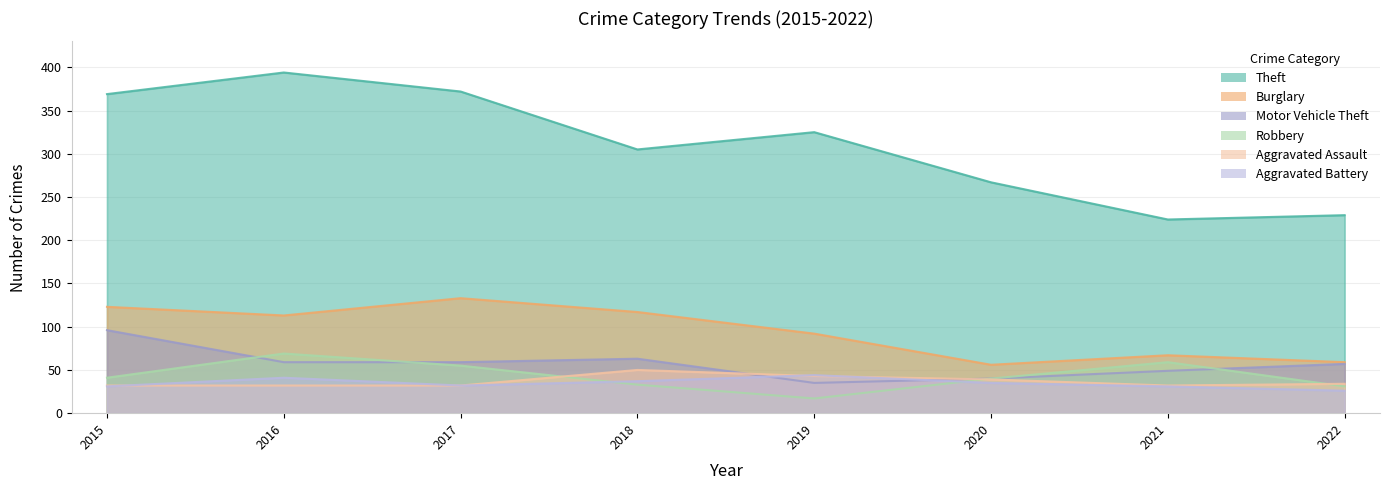

What are all the series names shown in the legend?

Theft, Burglary, Motor Vehicle Theft, Robbery, Aggravated Assault, Aggravated Battery